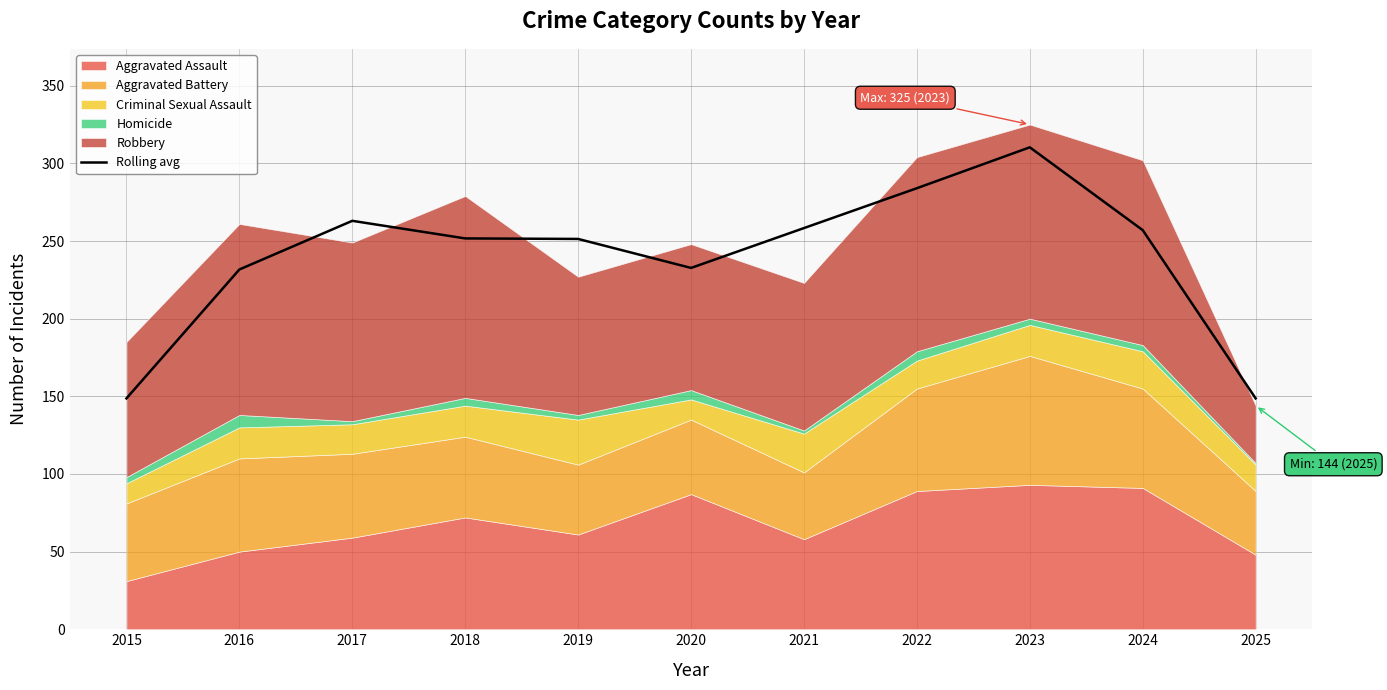

What is the minimum value shown in the chart?

148.7